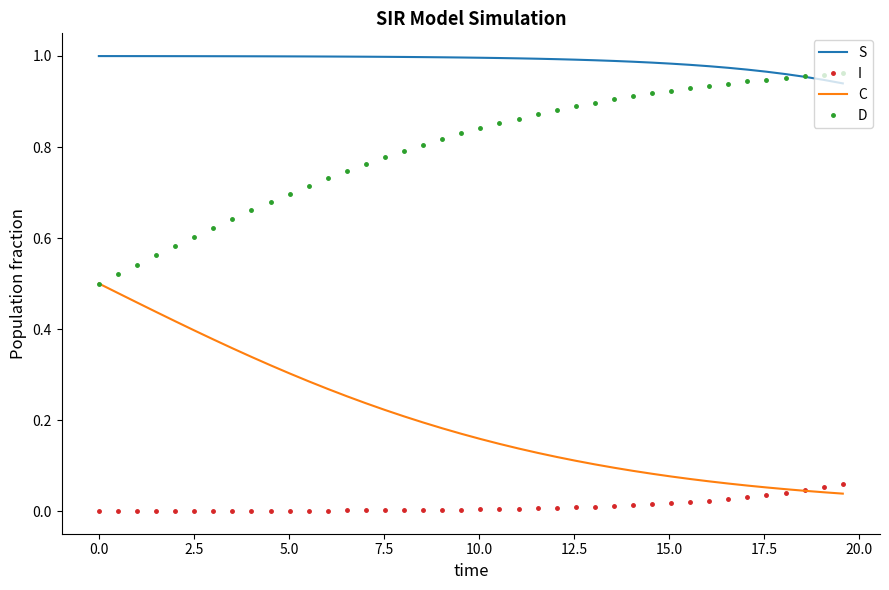

List the series in order of their overall mean, highest first.

S, D, C, I